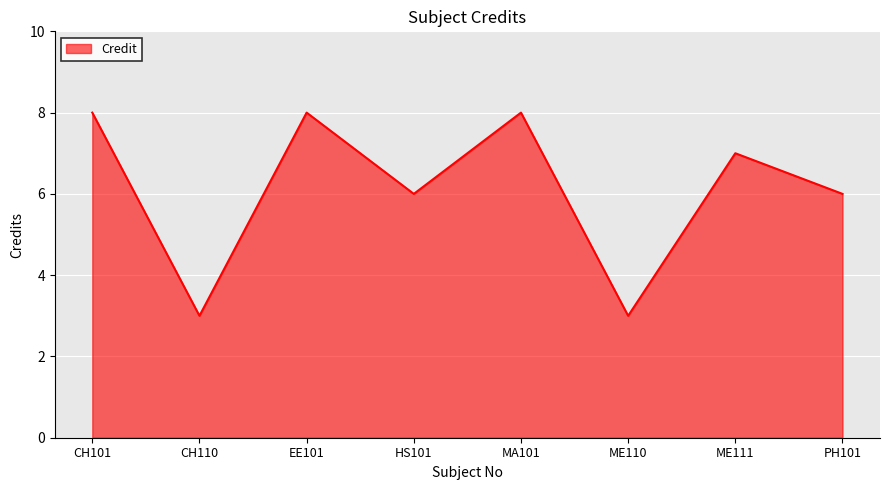

How many series are shown in this chart?

1